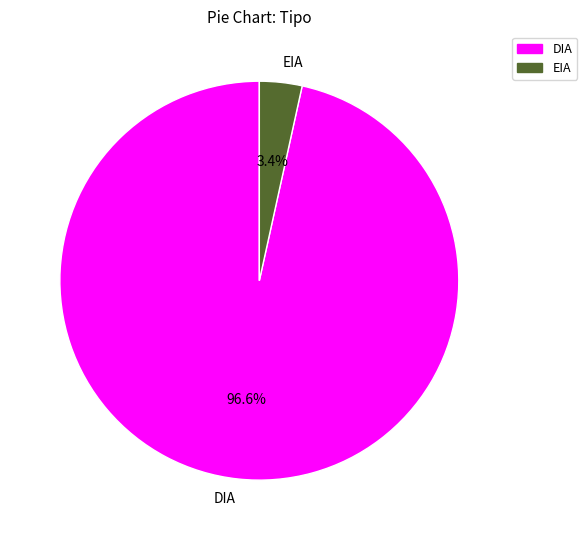

How many slices are in this pie chart?

2